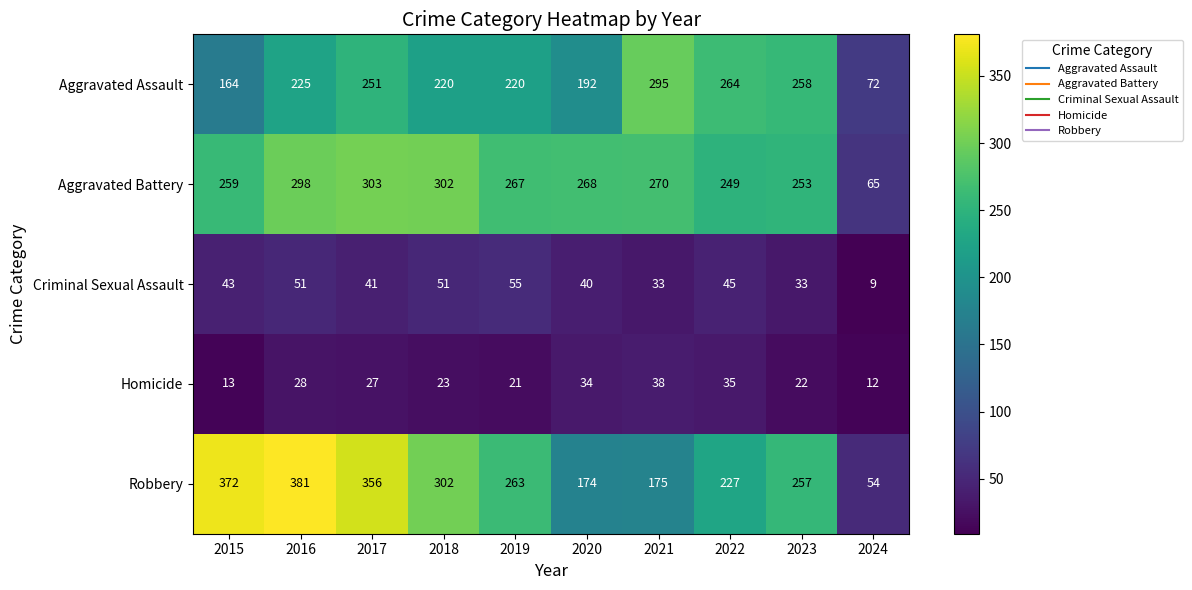

Which series changed the most between 2015 and 2021?

Robbery